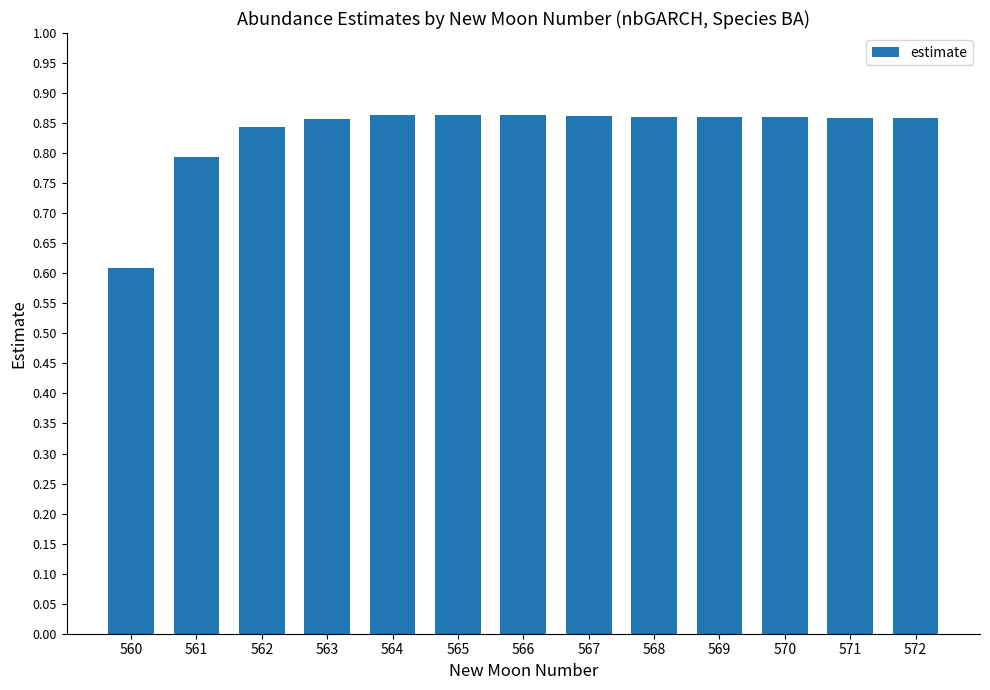

Which has a higher value, 562 or 563?

563